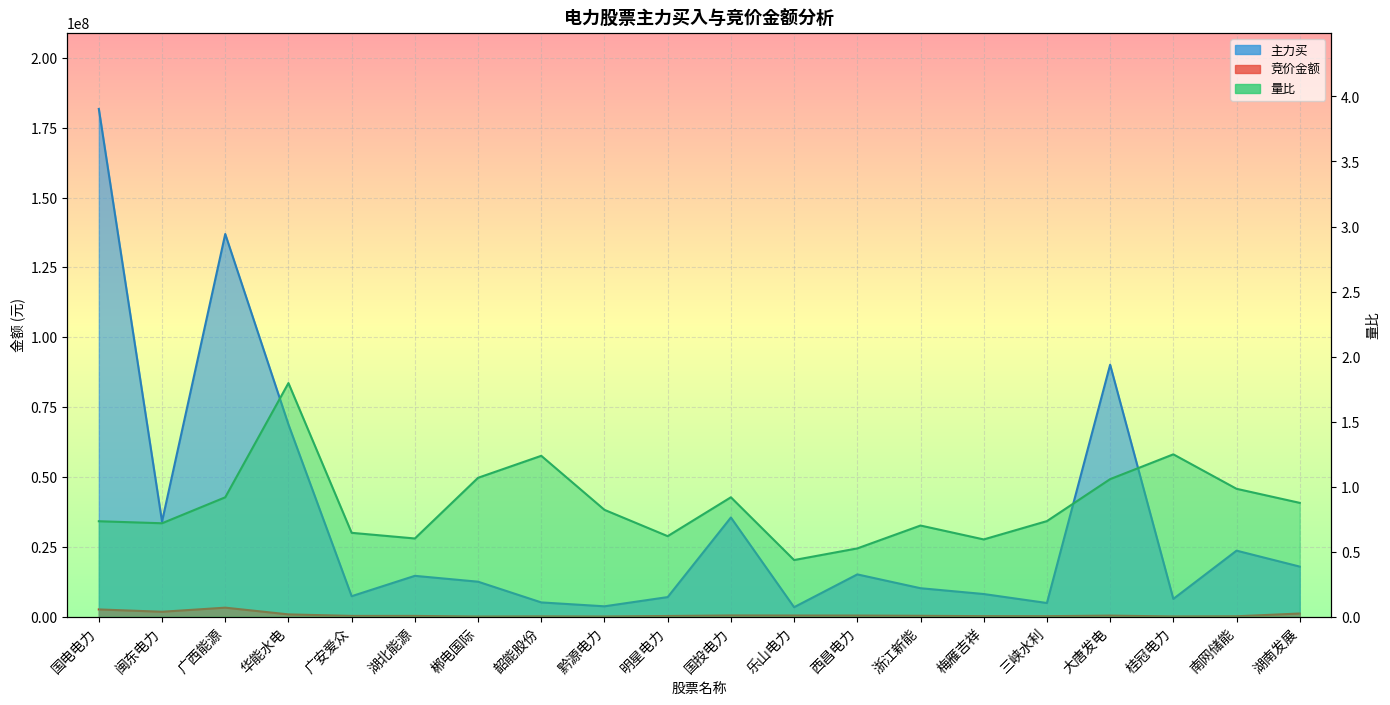

What are all the series names shown in the legend?

竞价金额, 主力买, 量比